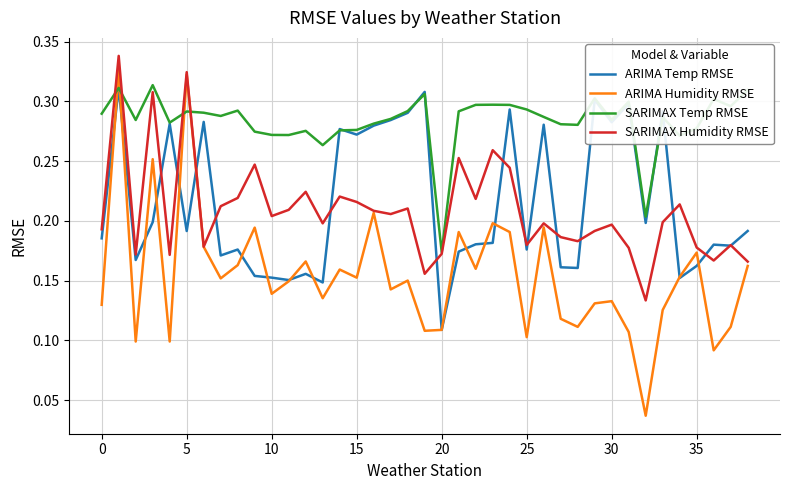

Which series has the largest total across all categories?

SARIMAX Temp RMSE